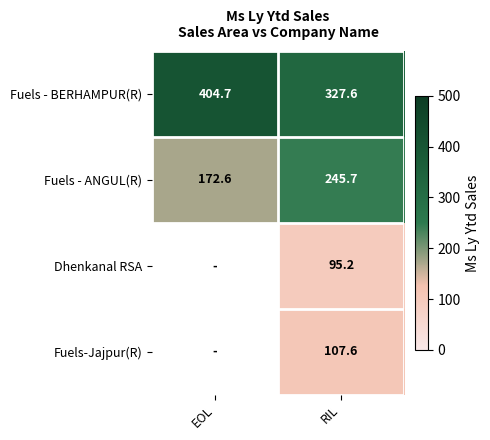

What is the sum of all Fuels - BERHAMPUR(R) values?

732.3